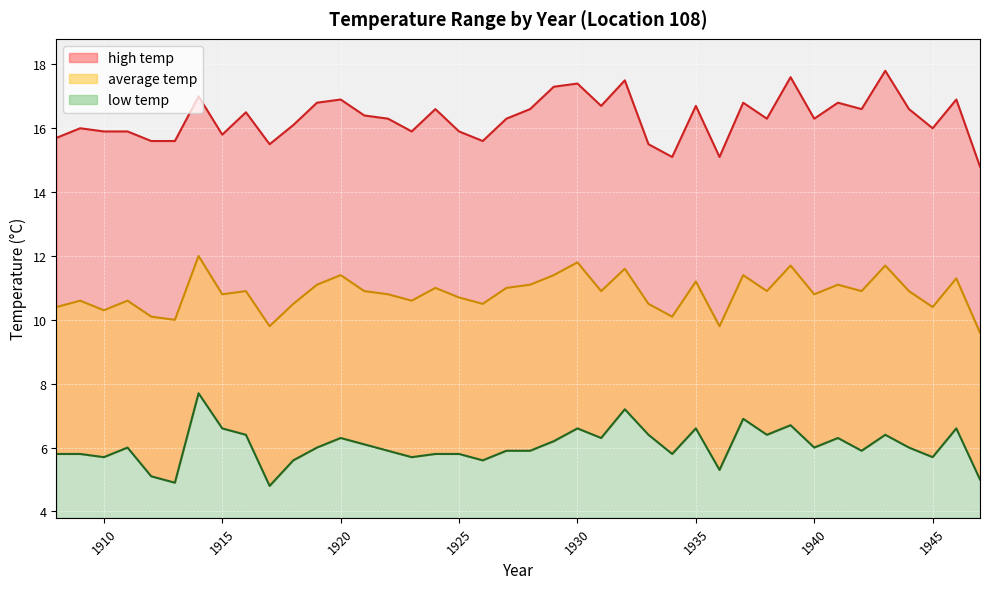

List the series in order of their overall mean, lowest first.

low temp, average temp, high temp